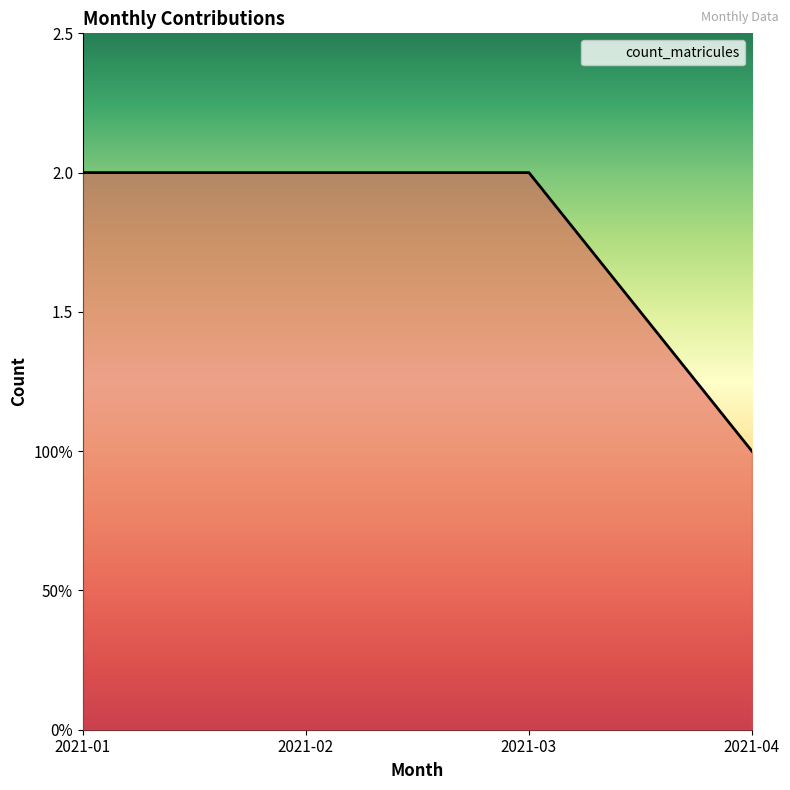

Does the chart have visible grid lines?

No